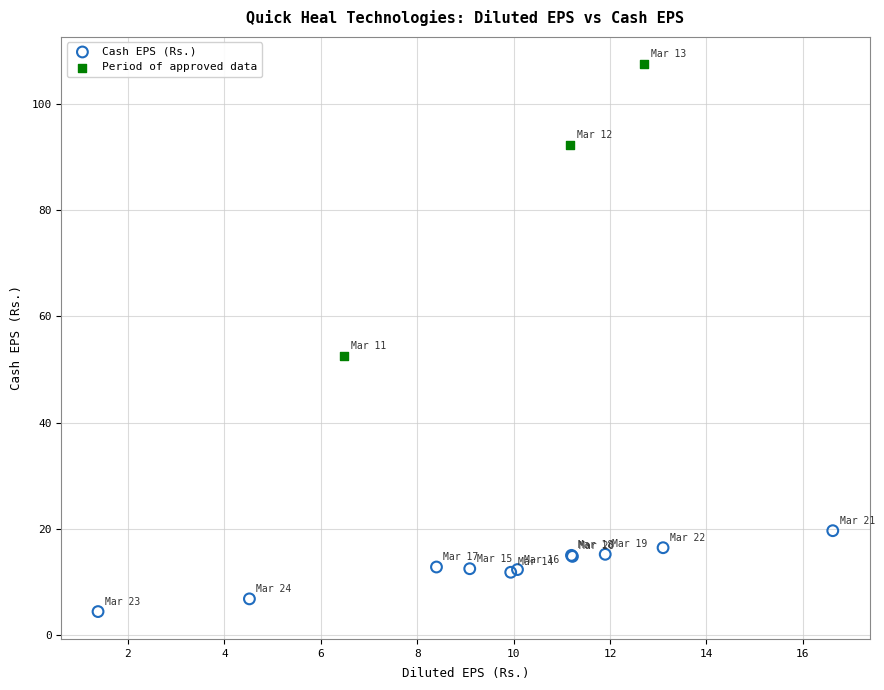

Which series has the largest Y range (max minus min)?

Period of approved data